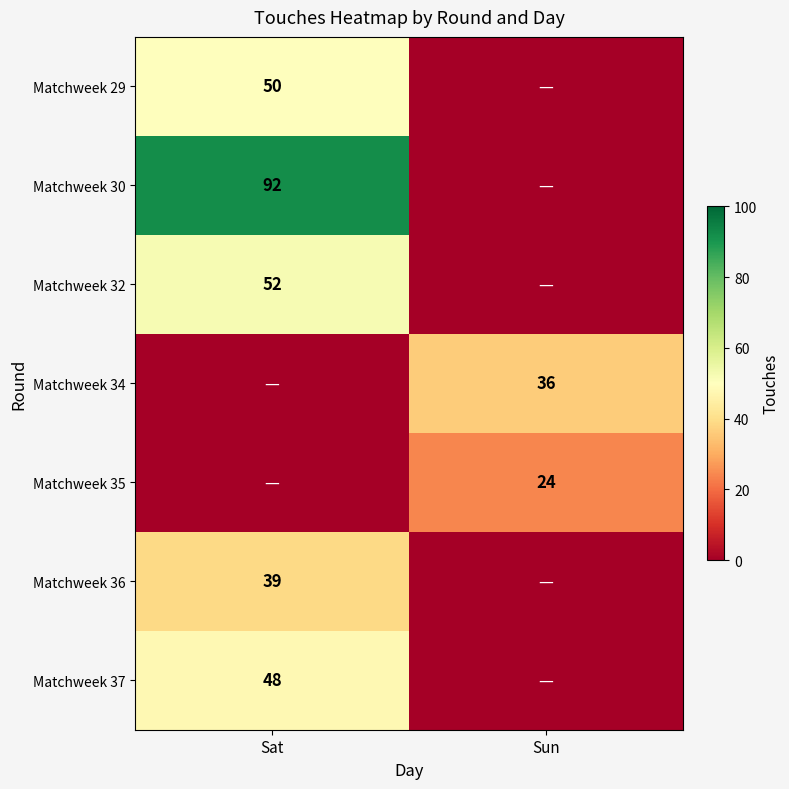

Is it true that Matchweek 35 equals 40 at Sun?

False